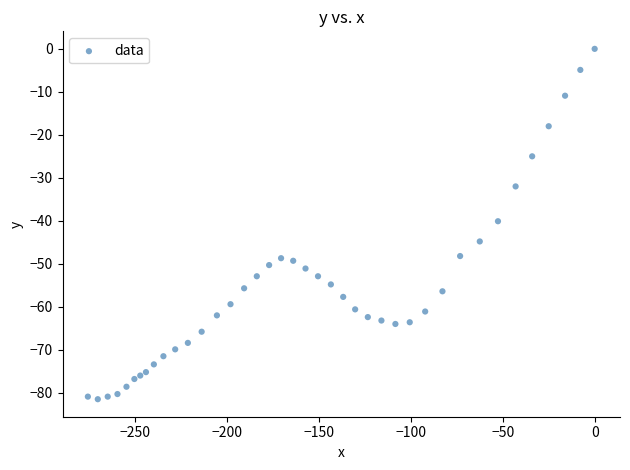

What is the range of X values (max minus min)?

275.7